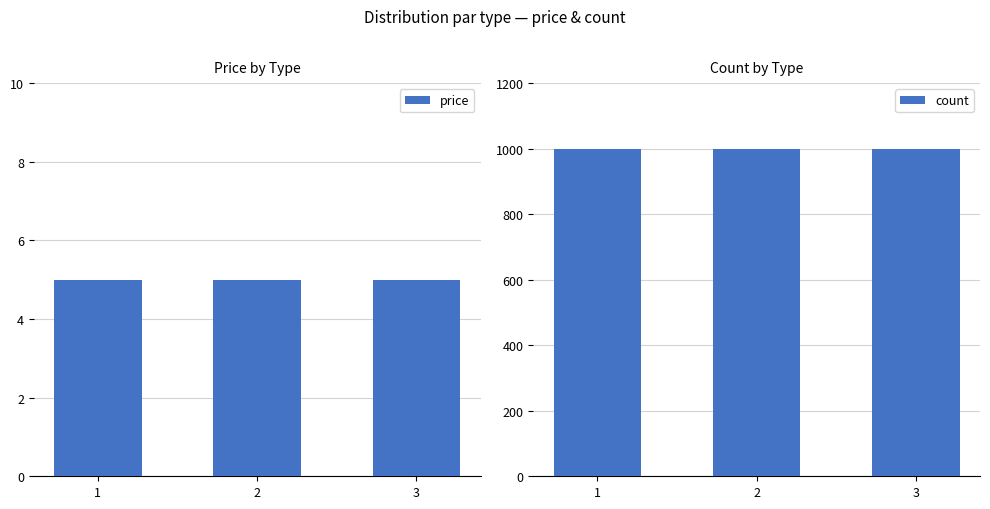

Which series changed the most between 1 and 3?

price